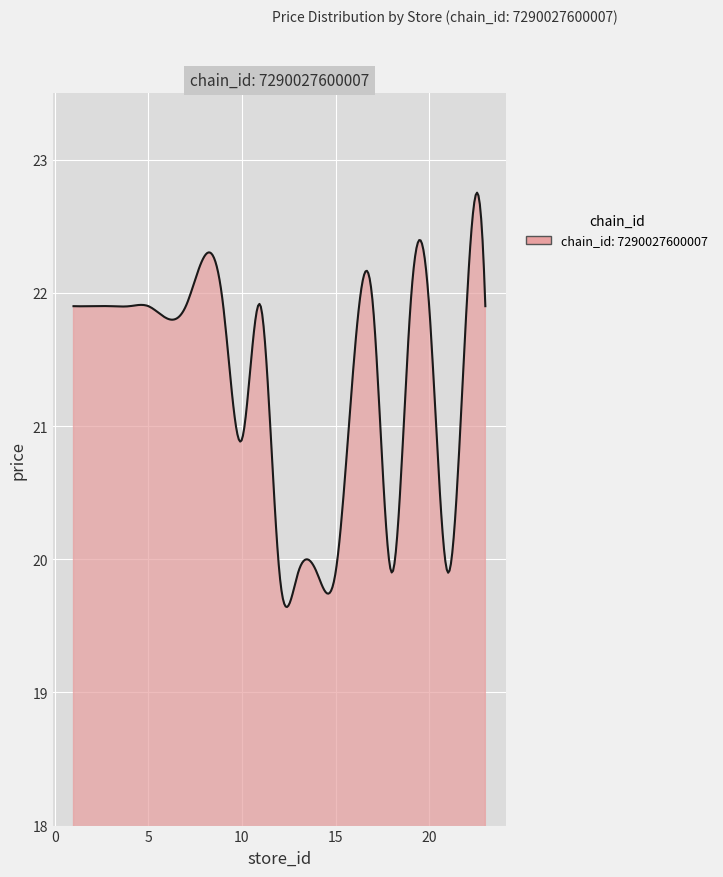

Does the chart have visible grid lines?

Yes